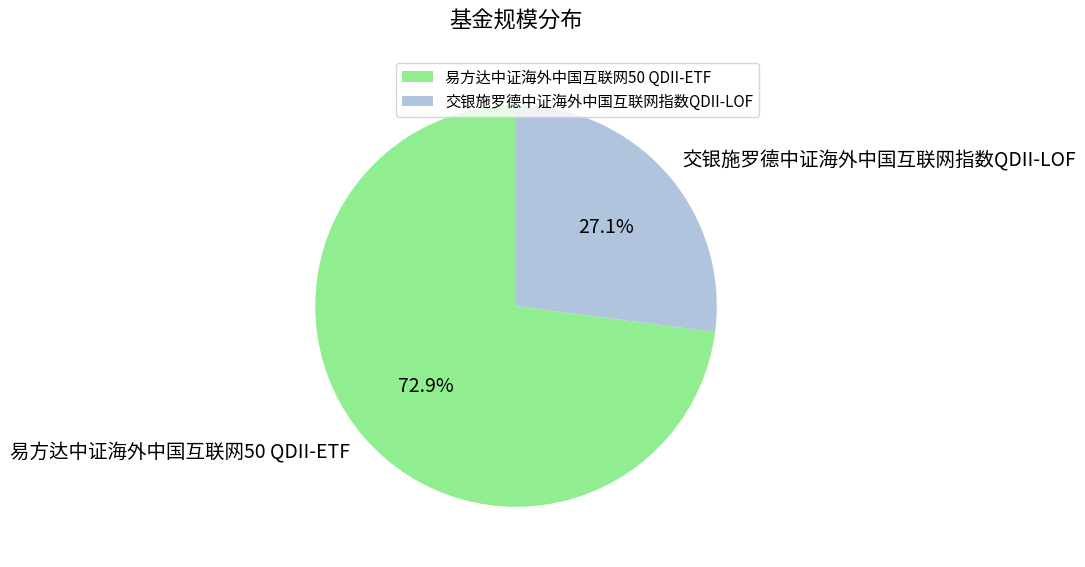

Does 易方达中证海外中国互联网50 QDII-ETF represent more than half of the total?

Yes